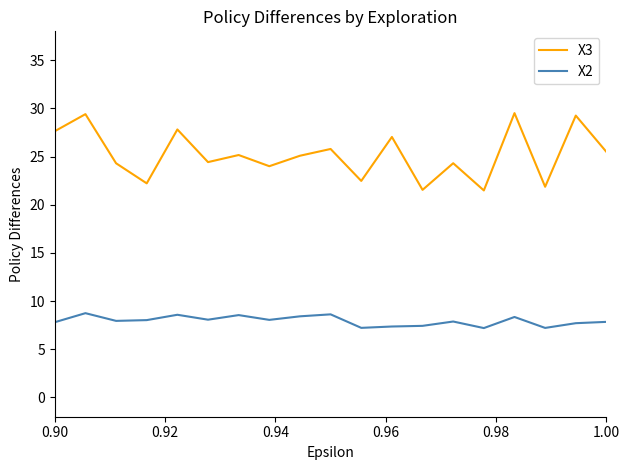

Which series has the widest spread of values?

X3